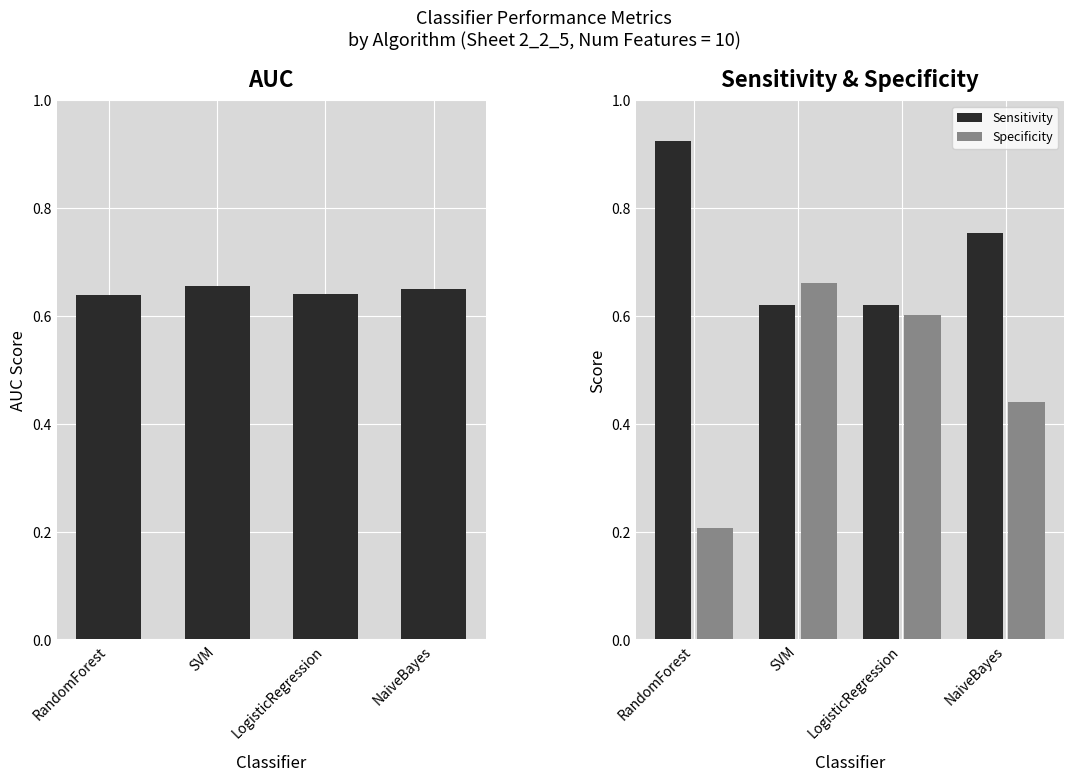

Reading left to right, list all the values displayed in this chart.

AUC: RandomForest=0.6	SVM=0.7	LogisticRegression=0.6	NaiveBayes=0.7
Sensitivity: RandomForest=0.9	SVM=0.6	LogisticRegression=0.6	NaiveBayes=0.8
Specificity: RandomForest=0.2	SVM=0.7	LogisticRegression=0.6	NaiveBayes=0.4